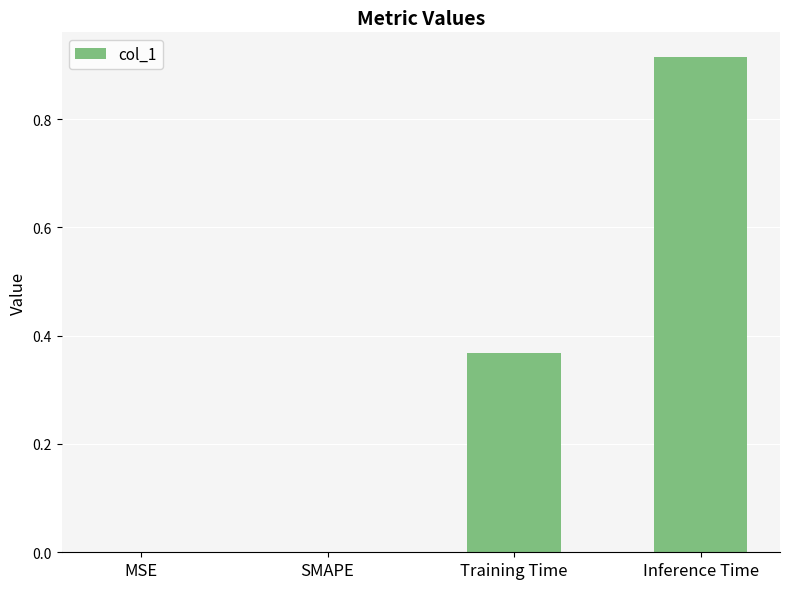

The chart shows a value of 0.4 at MSE. True or false?

False